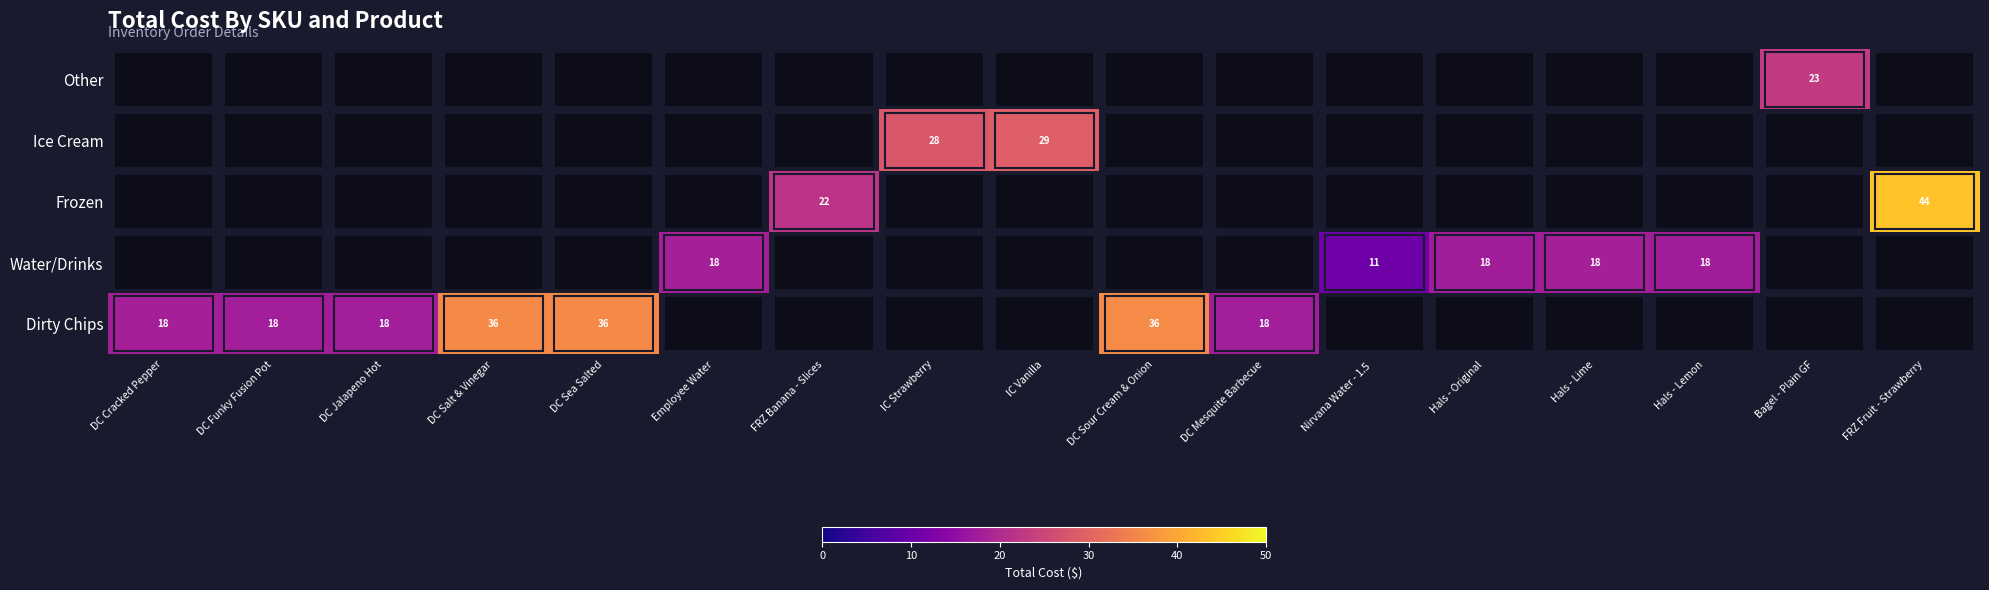

Which label corresponds to the largest value in the chart?

FRZ Fruit - Strawberry